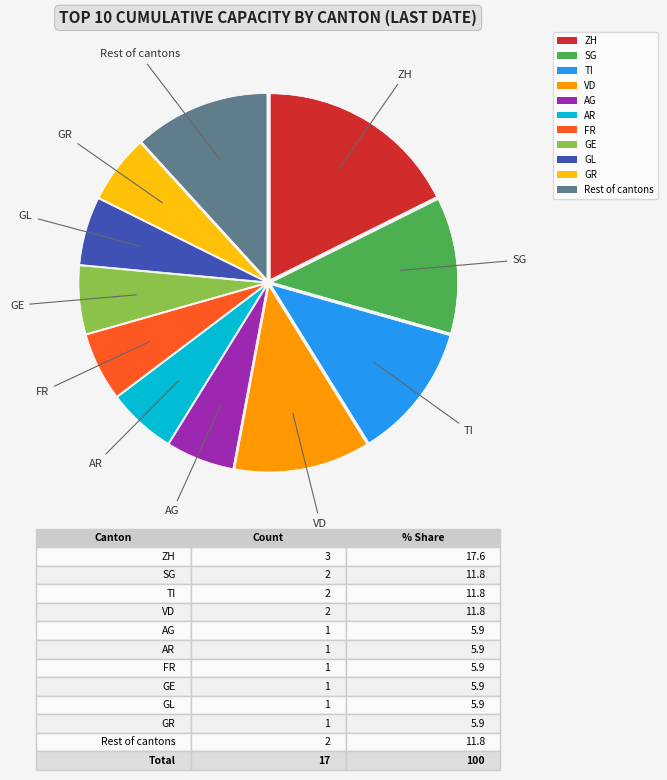

Which slice is the largest?

ZH